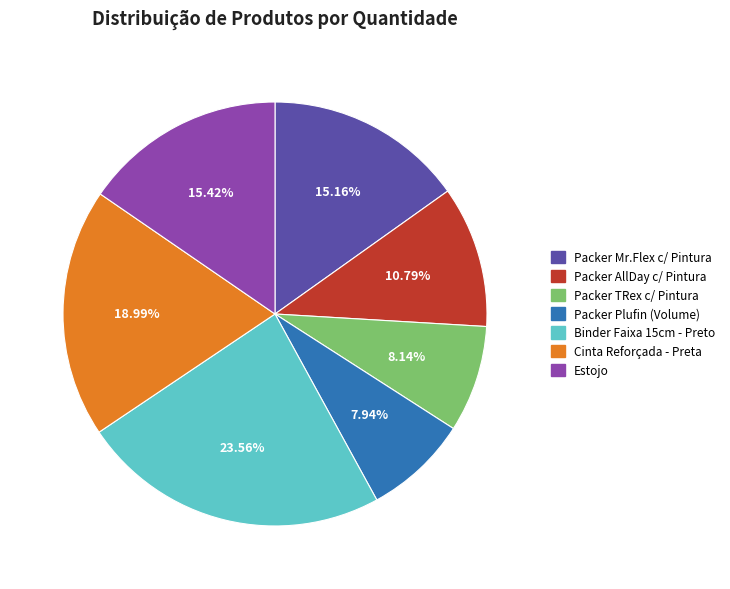

To the nearest percent, what is the difference between the largest and smallest slice percentages?

16%